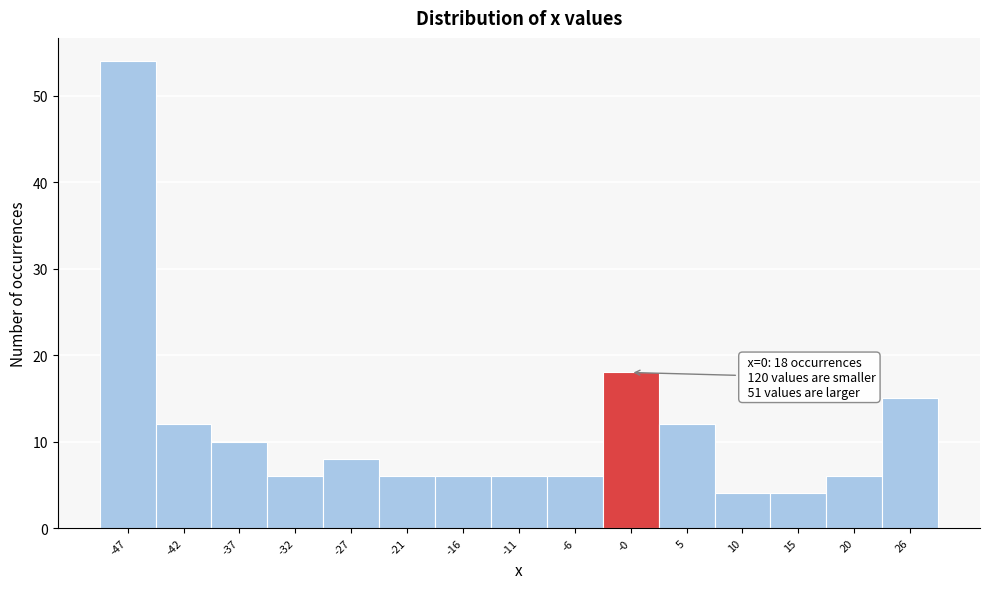

Over which range of the x-axis is the bar tallest?

-50 to -45